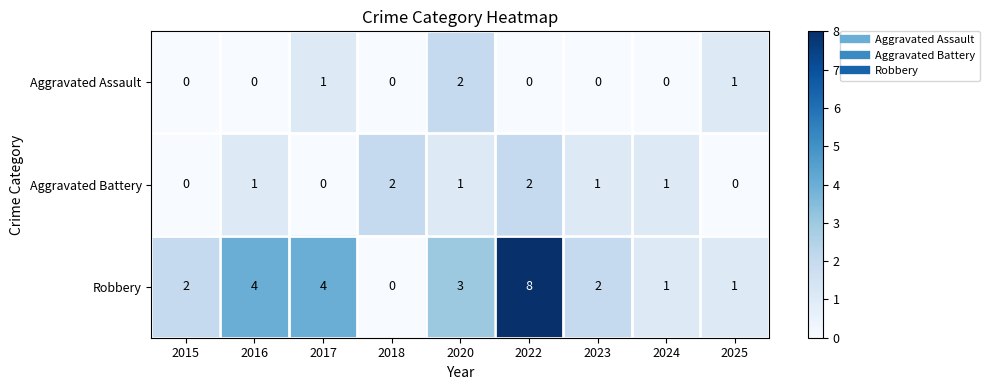

Which series changed the most between 2017 and 2024?

Robbery